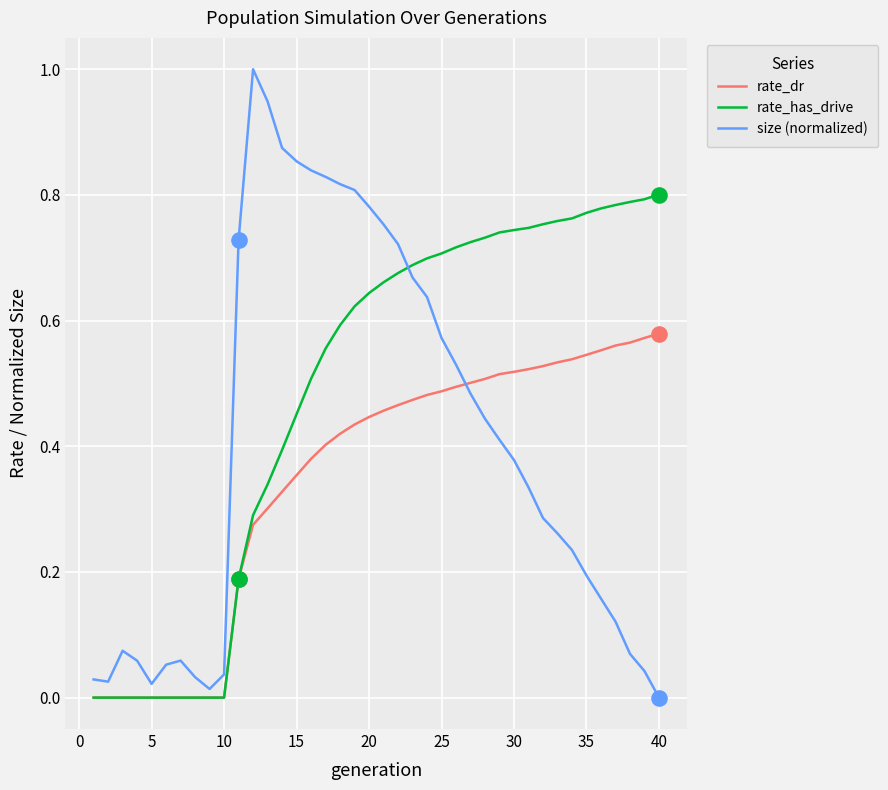

Which series has the largest total across all categories?

rate_has_drive